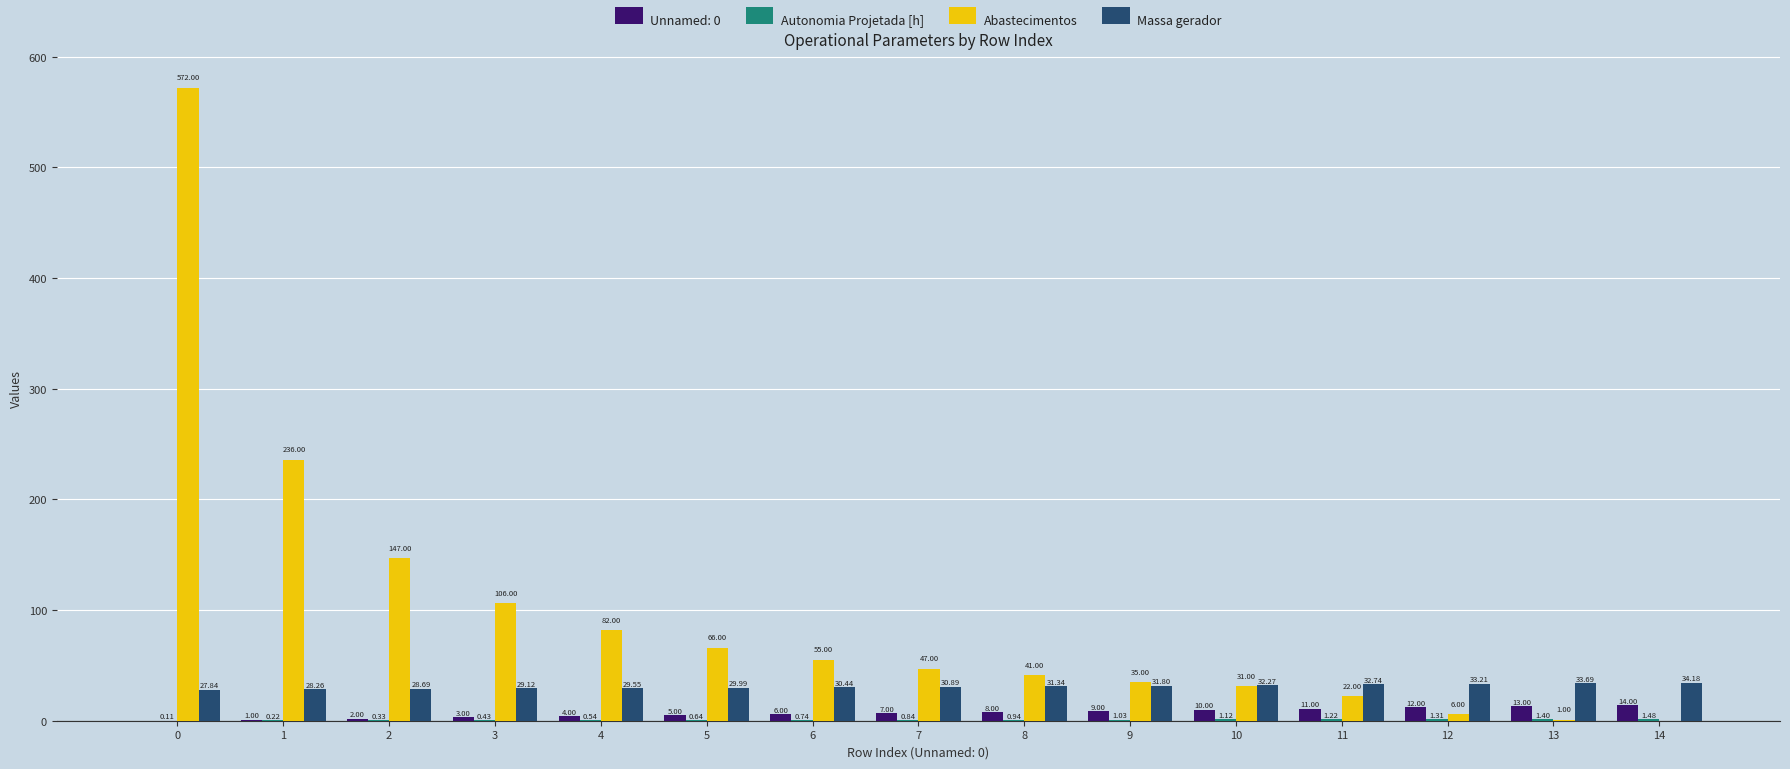

How many values in Abastecimentos are above zero?

14